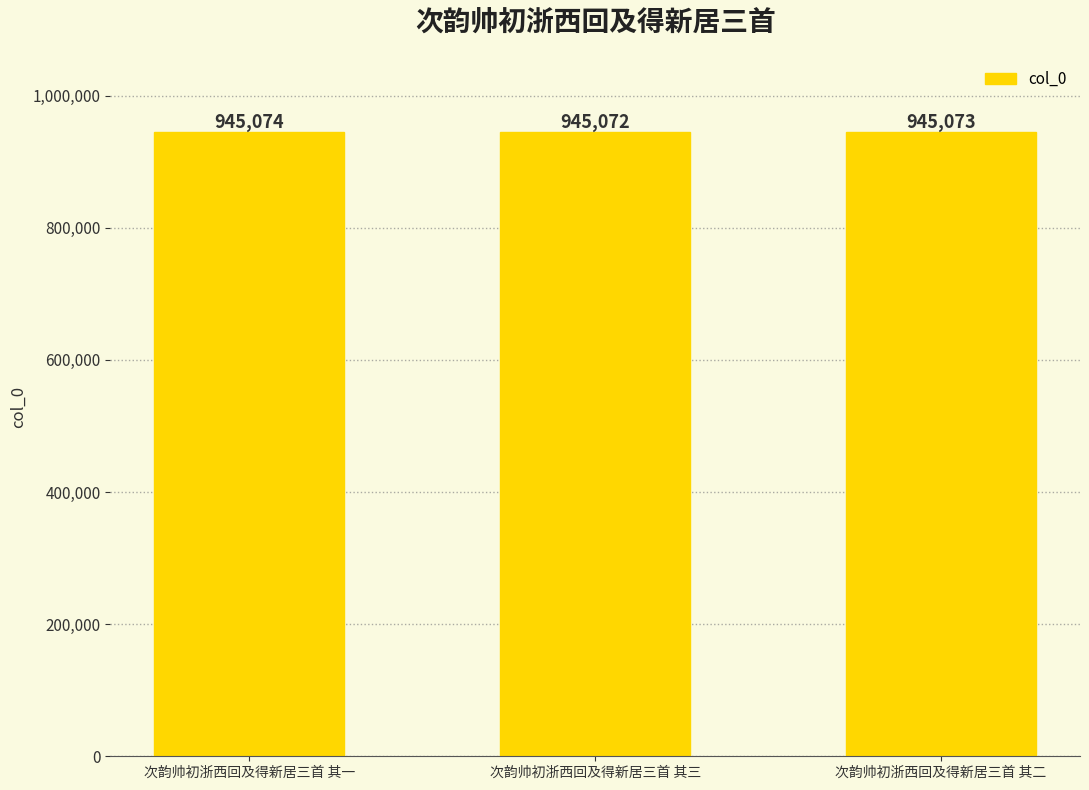

How many bars are there in total?

3